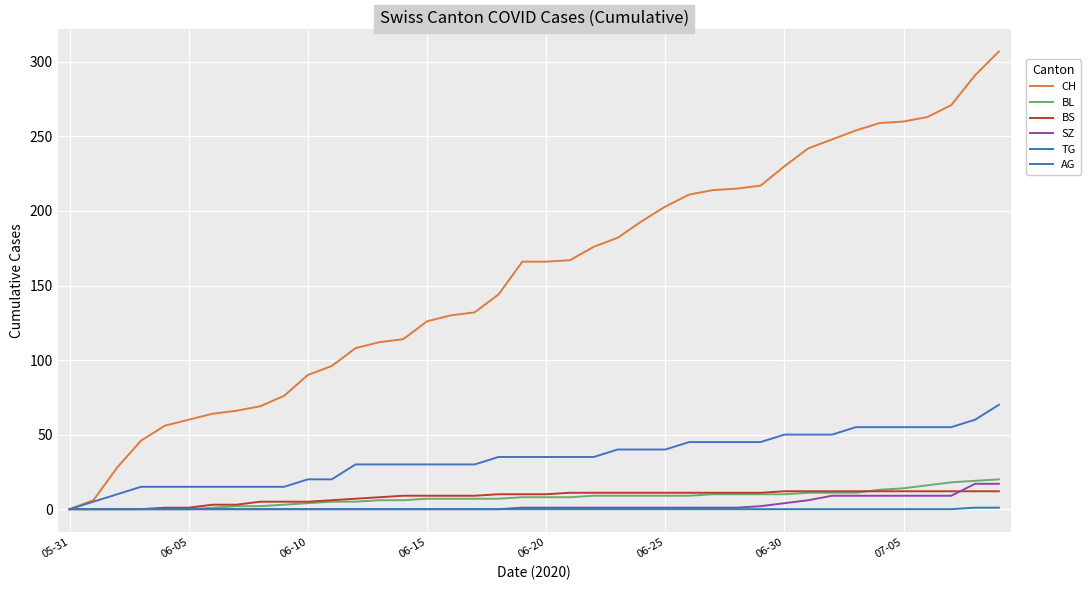

How many lines are shown in the chart?

6